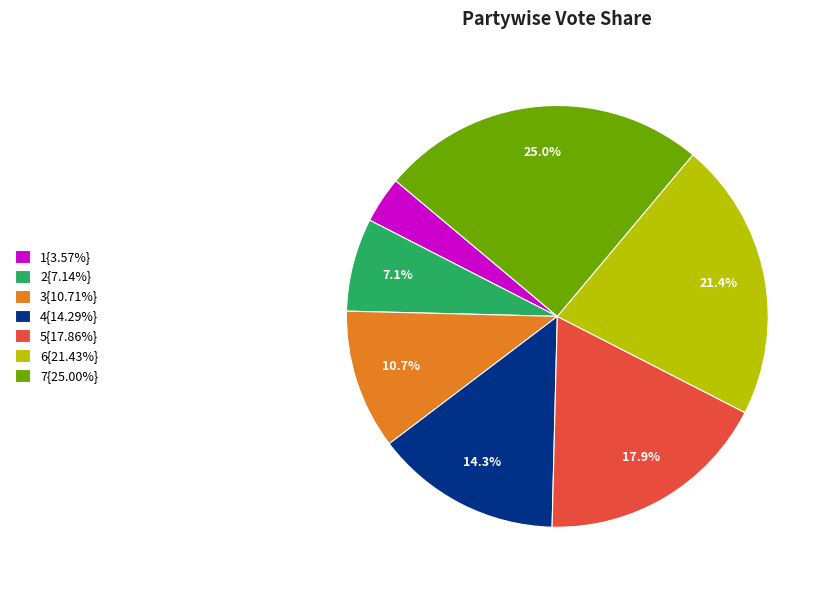

Does any single category account for the majority?

No